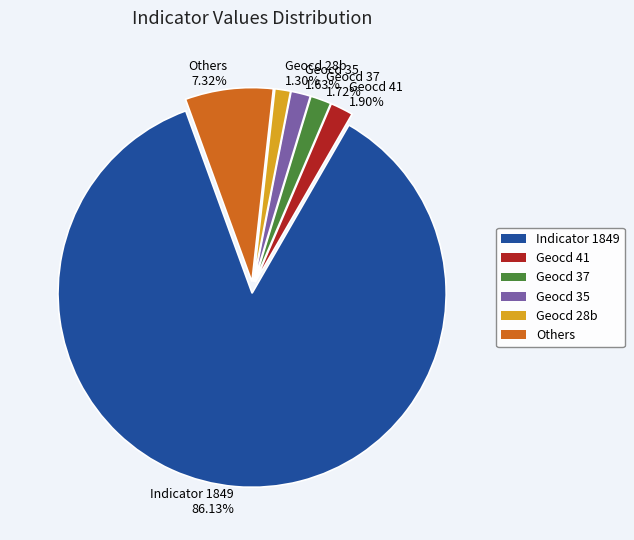

How many slices are in this pie chart?

6